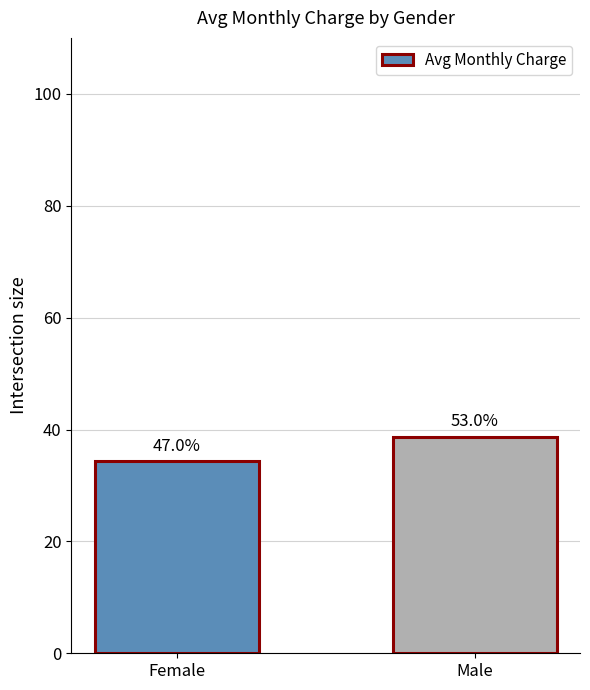

What is the label of the 1st bar from the right?

Male